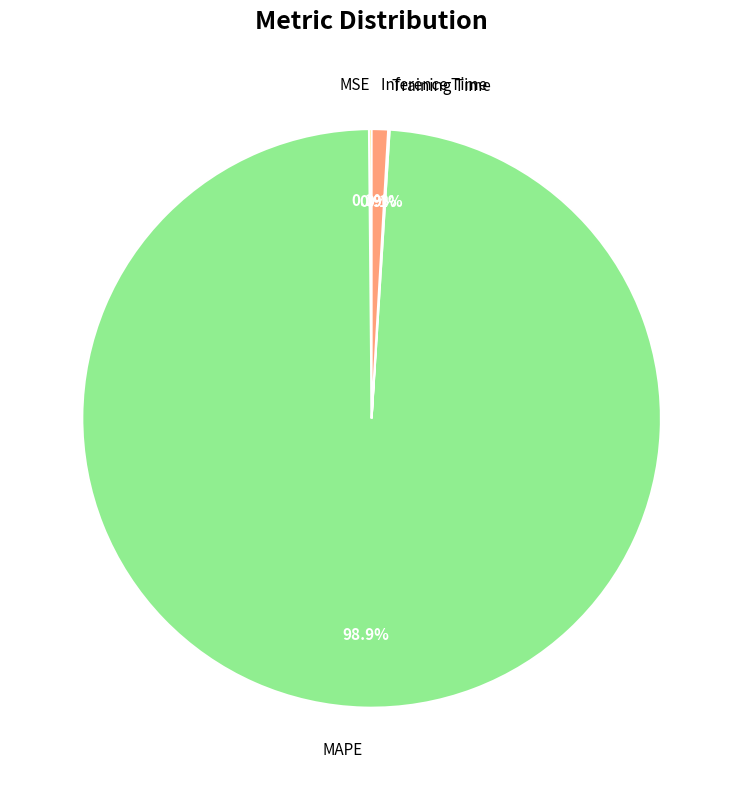

Which category has the biggest portion of the pie?

MAPE